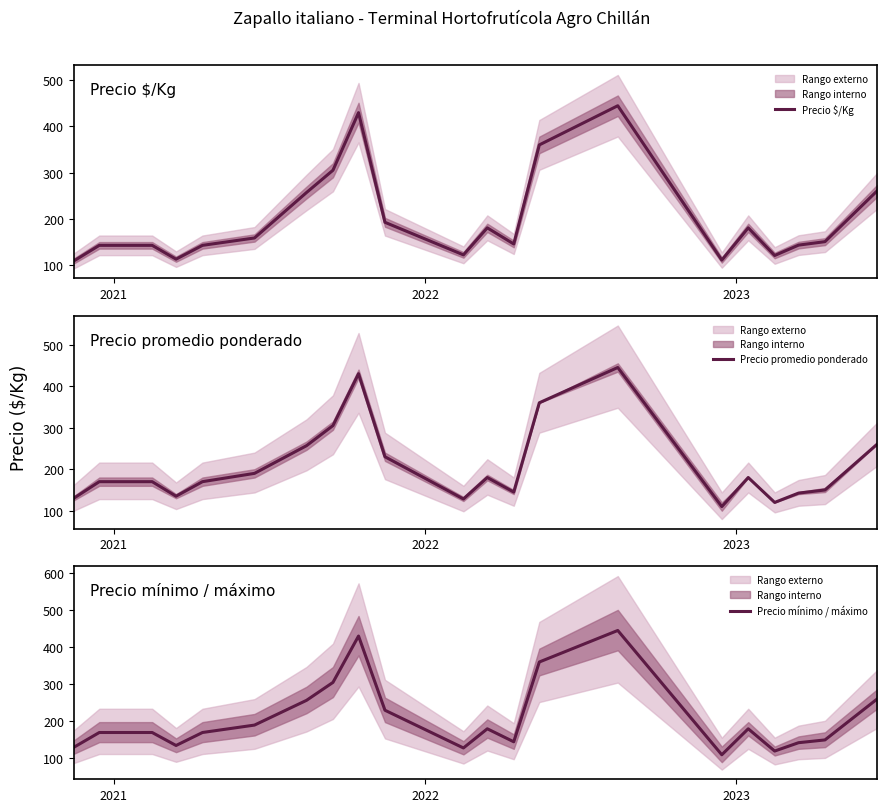

In Precio promedio ponderado, how many points are higher than both neighbors (excluding endpoints)?

4